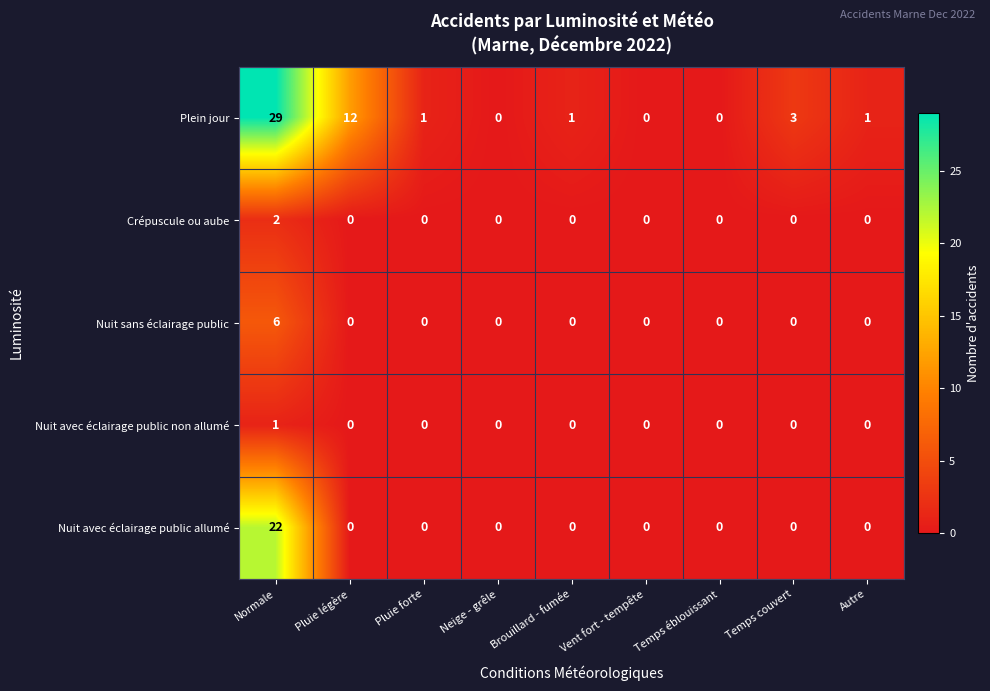

How many categories are shown in the chart?

9